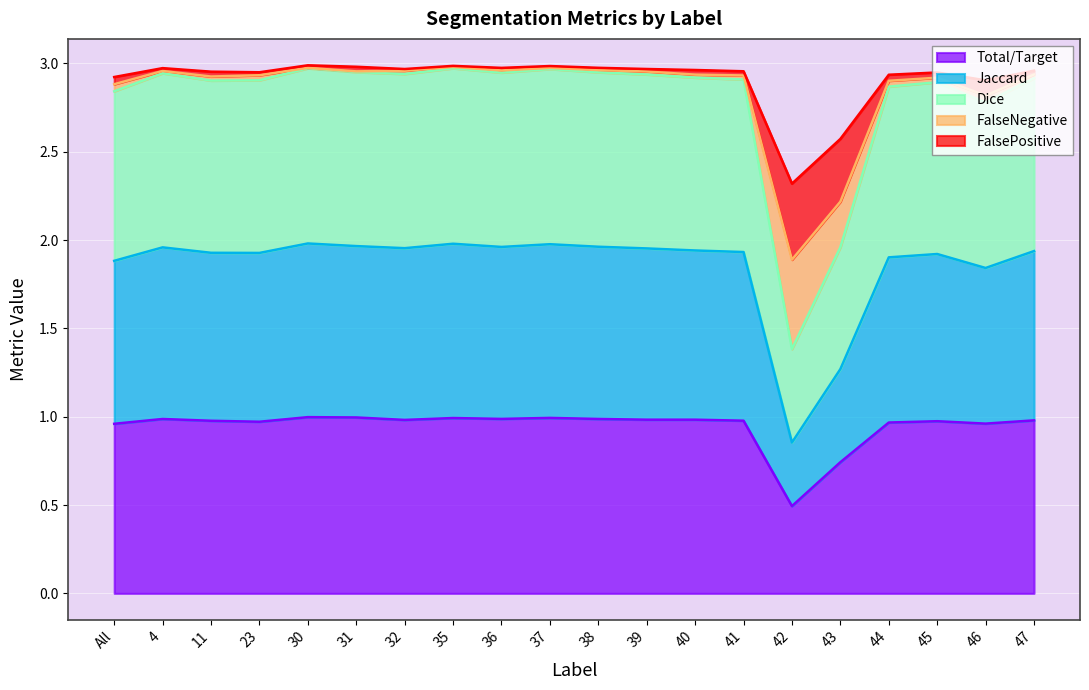

What is the difference between the FalsePositive values at 39 and 46?

0.1